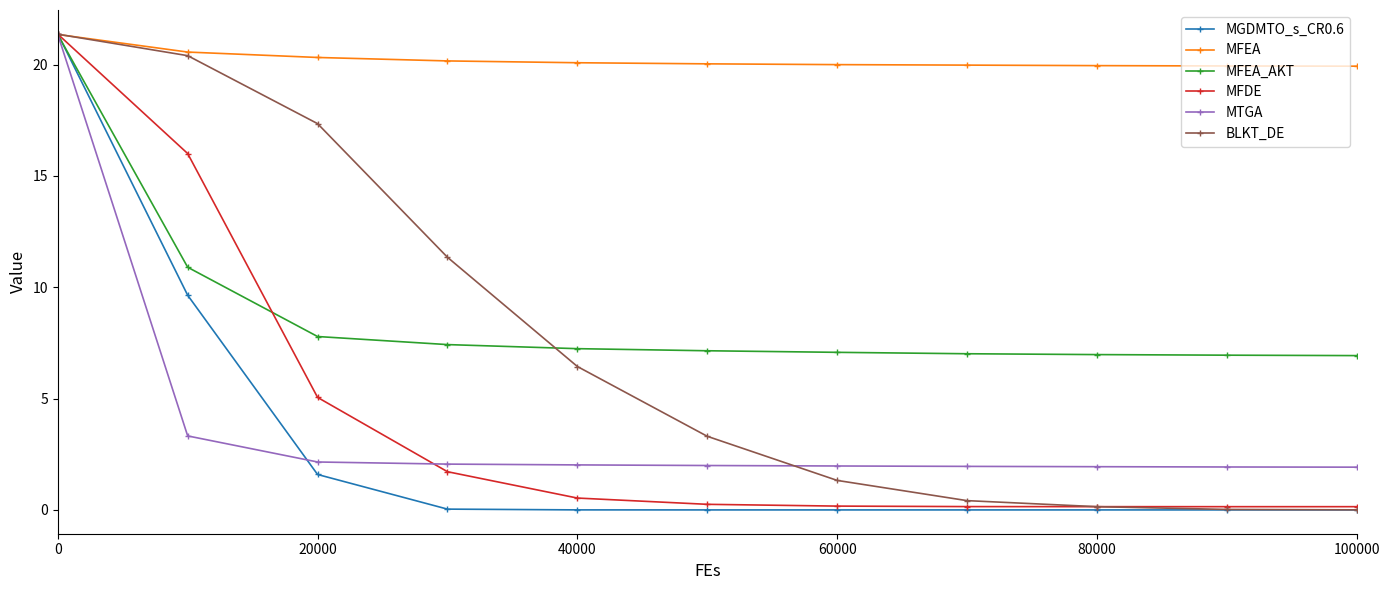

What is the value of the MFEA point at the 7th from the left?

20.0